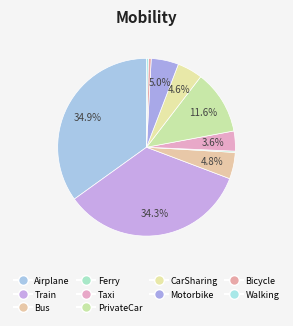

What portion of the pie excludes Walking?

99.7%